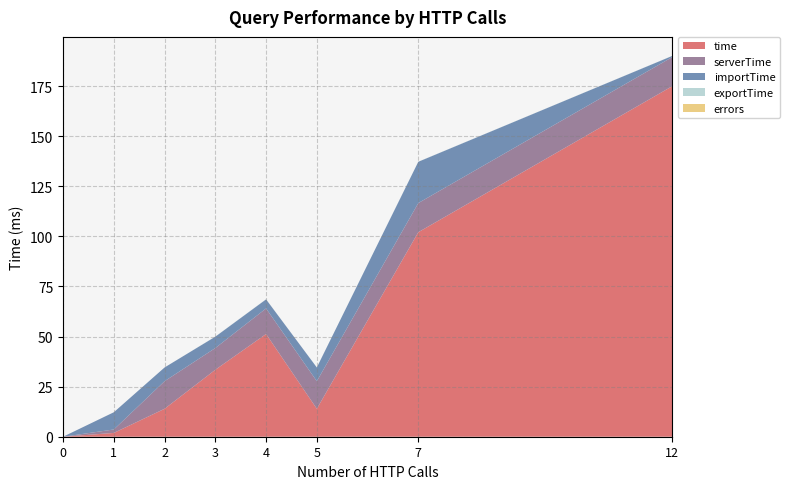

Reading left to right, list all the values displayed in this chart.

time: 0=0.0	1=1.9	2=13.9	3=33.4	4=51.3	5=13.9	7=102.1	12=174.9
serverTime: 0=0.0	1=1.7	2=13.8	3=10.8	4=12.8	5=13.8	7=14.6	12=14.5
importTime: 0=0.0	1=8.6	2=6.8	3=5.7	4=4.5	5=6.8	7=20.6	12=0.6
exportTime: 0=0.0	1=0.0	2=0.0	3=0.0	4=0.1	5=0.0	7=0.0	12=0.0
errors: 0=0.0	1=0.0	2=0.0	3=0.0	4=0.0	5=0.0	7=0.0	12=0.0